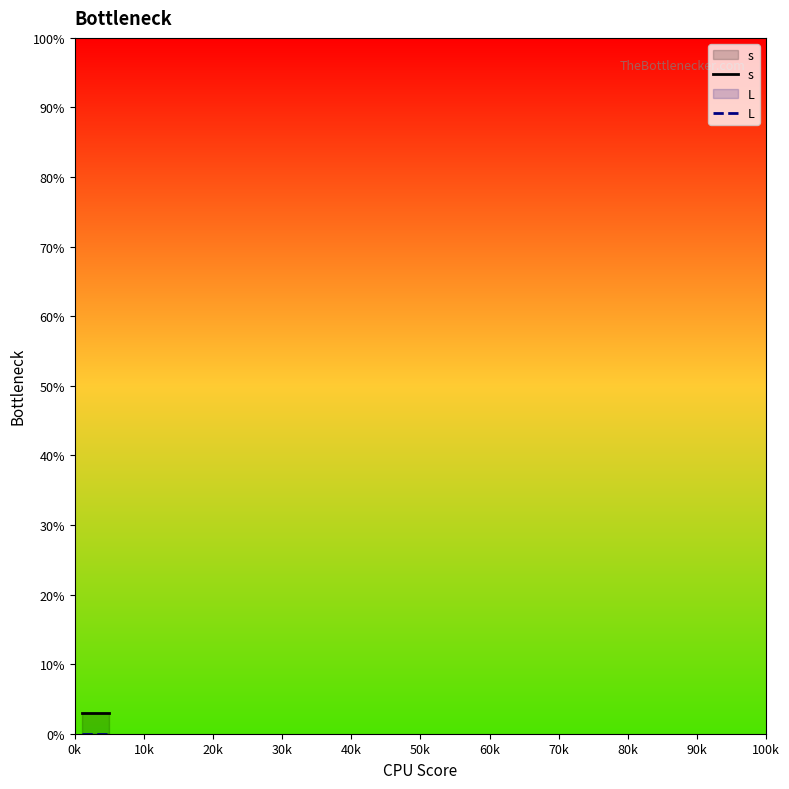

List the series in order of their overall mean, highest first.

s, L